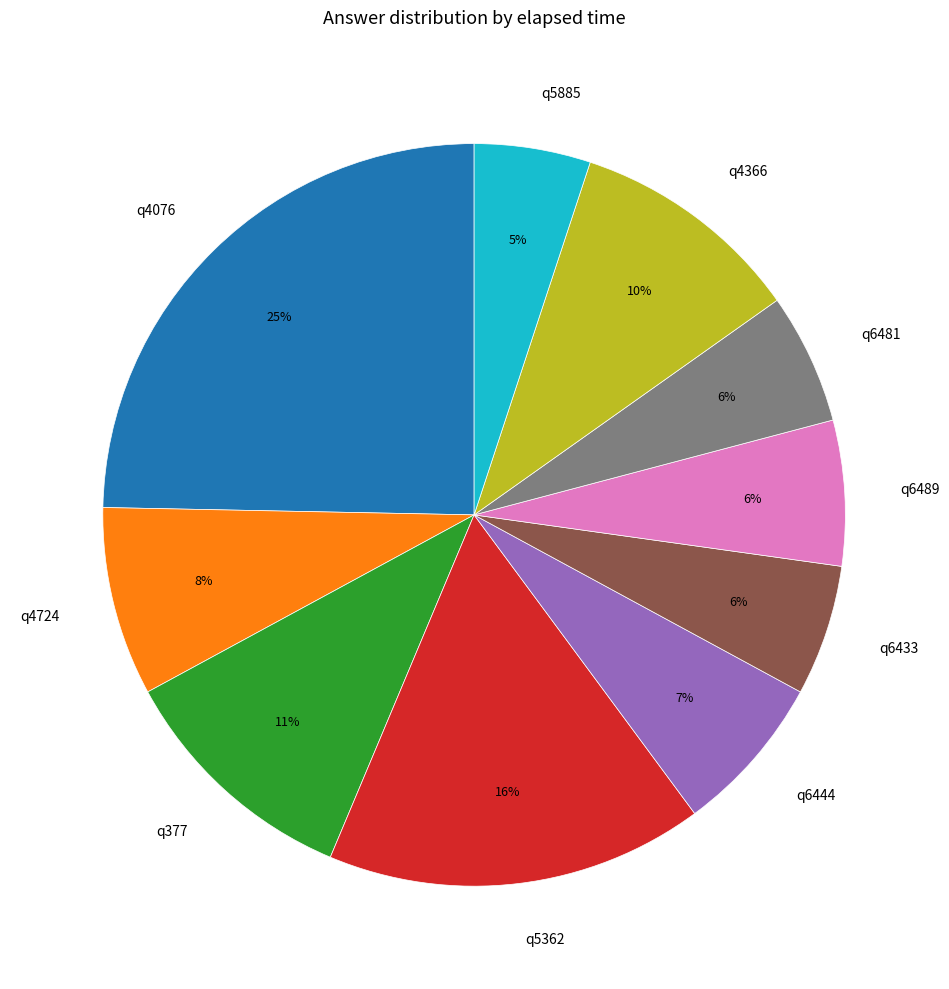

Is it true that q4076 is 37% of the pie?

False